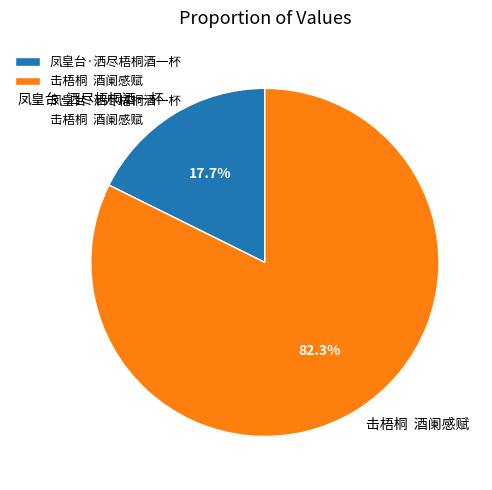

Rank the categories by value from lowest to highest.

凤皇台·洒尽梧桐酒一杯, 击梧桐 酒阑感赋